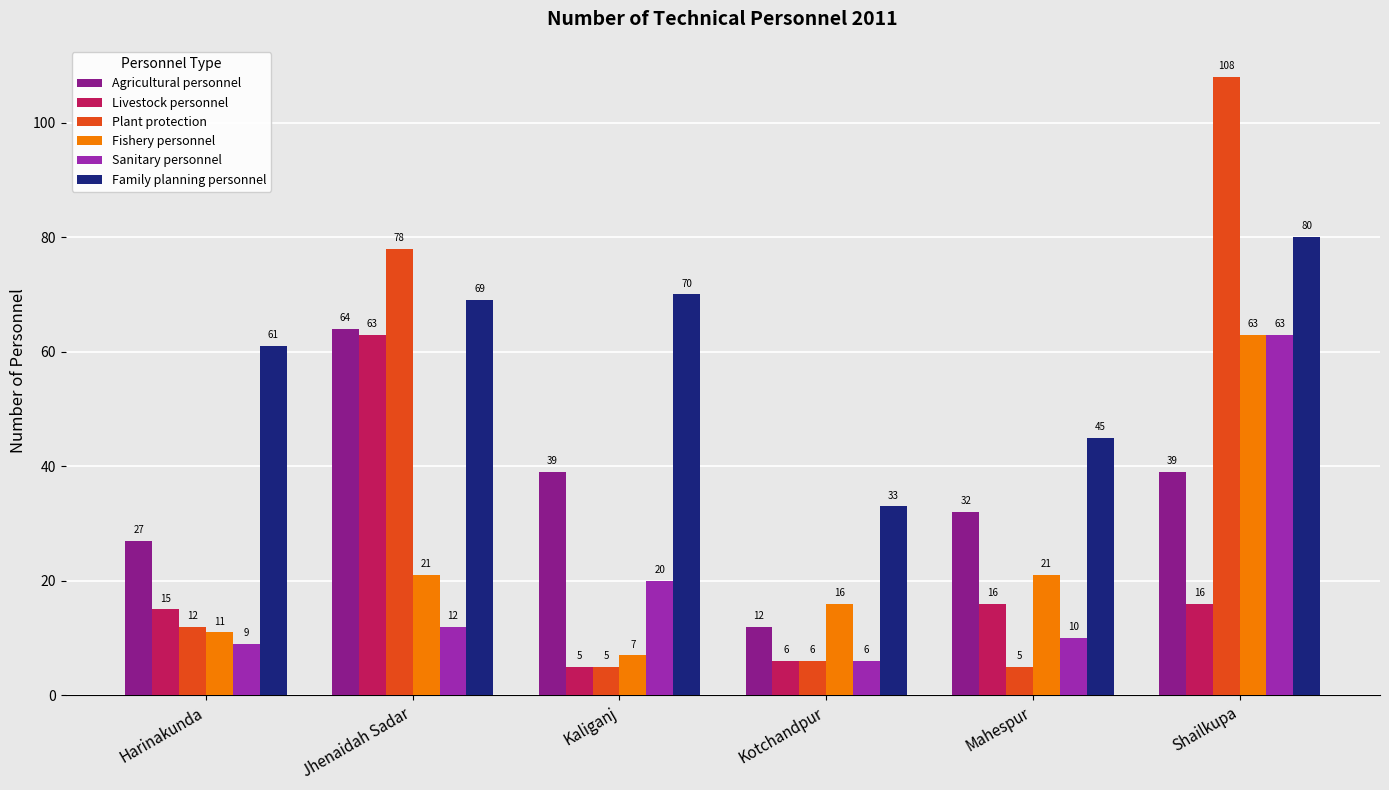

At which category is the sum across all series the highest?

Shailkupa